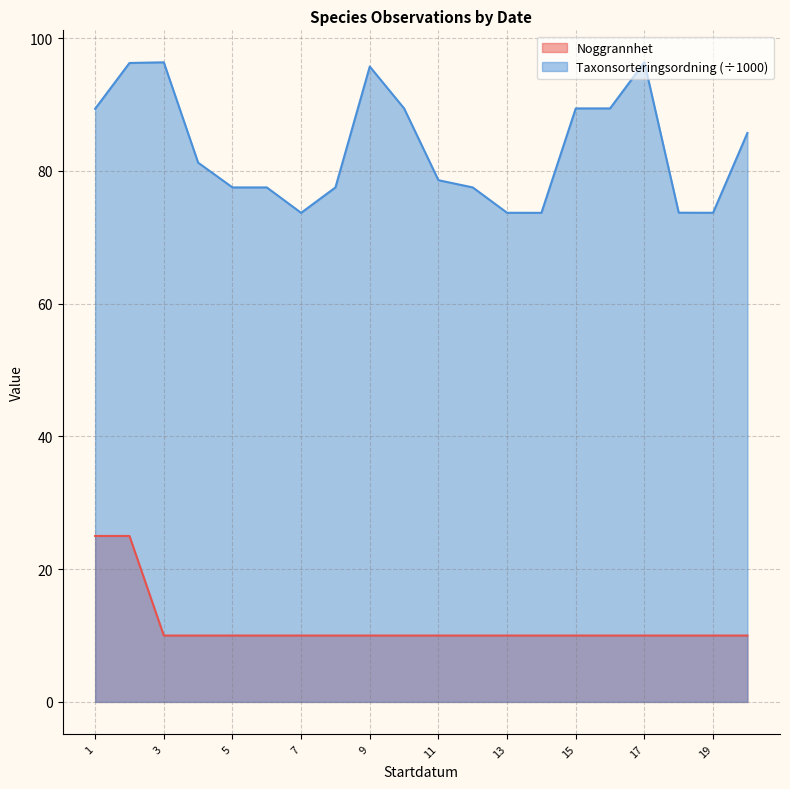

True or false: Taxonsorteringsordning and Noggrannhet cross at least once.

False